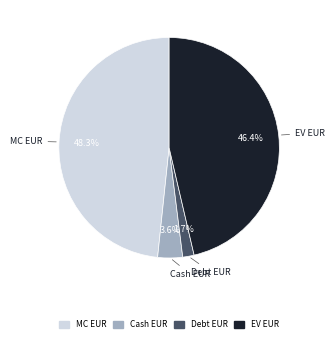

Rank the categories by value from highest to lowest.

MC EUR, EV EUR, Cash EUR, Debt EUR